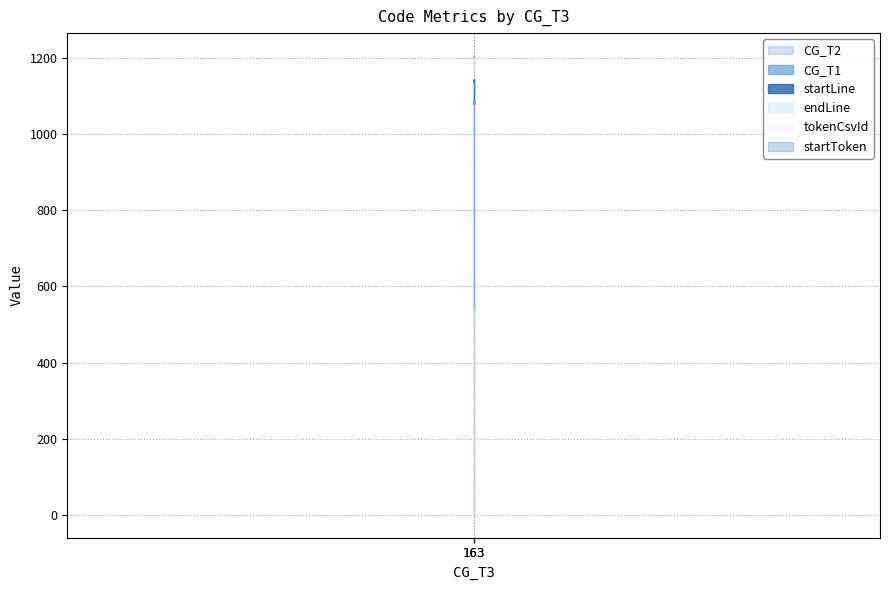

Rank the categories by CG_T2 value from lowest to highest.

163, 163